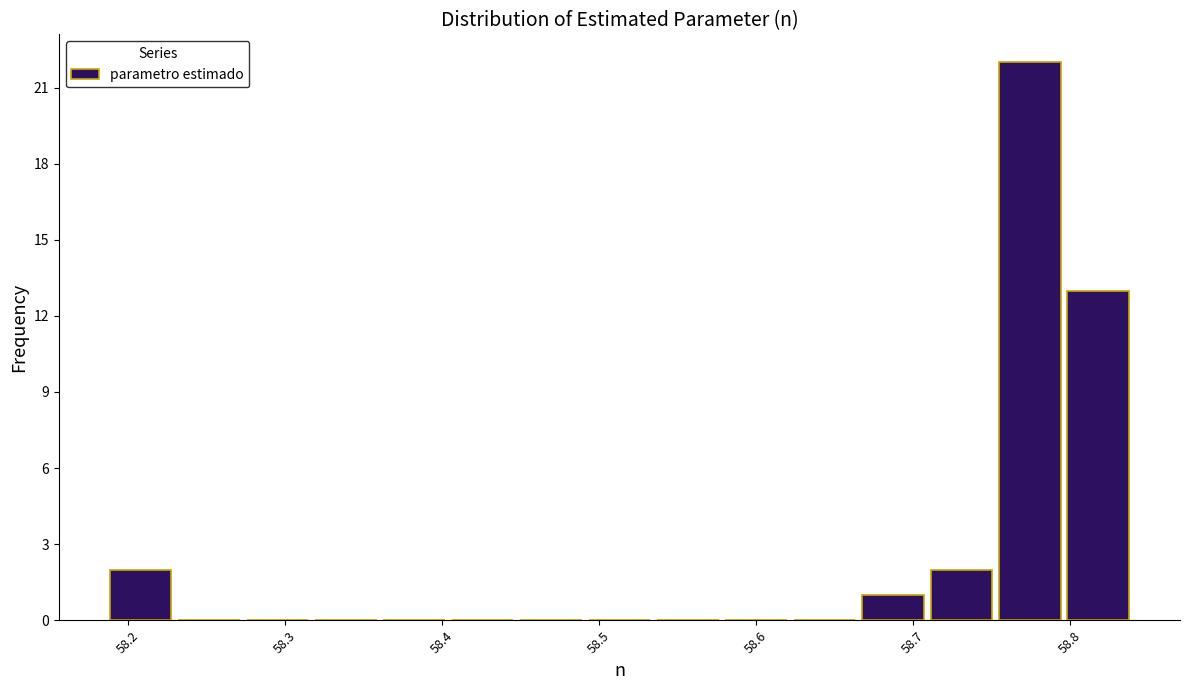

Over which range of the x-axis is the bar tallest?

58.75 to 58.80